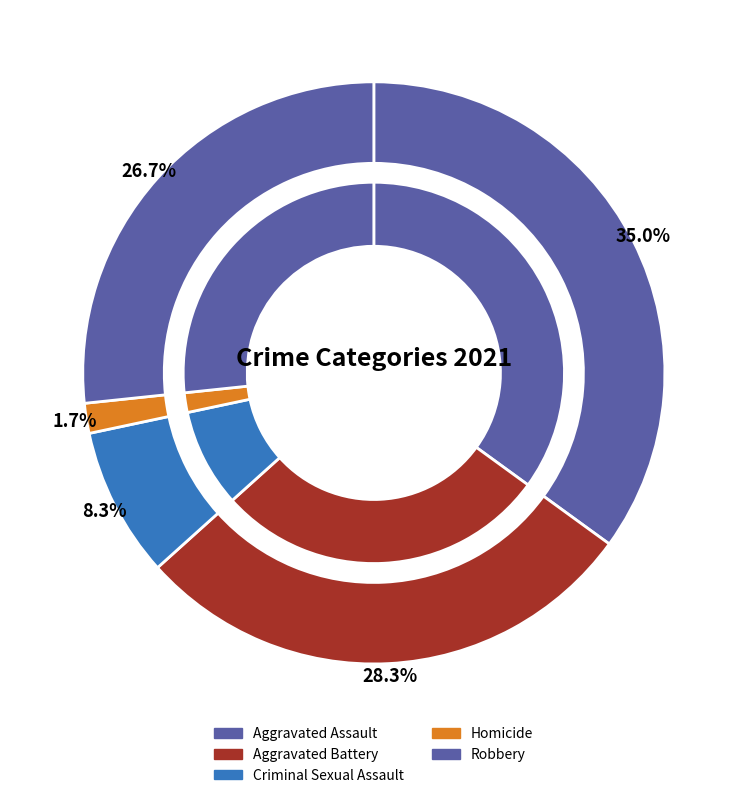

The Robbery slice represents 38% of the pie. True or false?

False